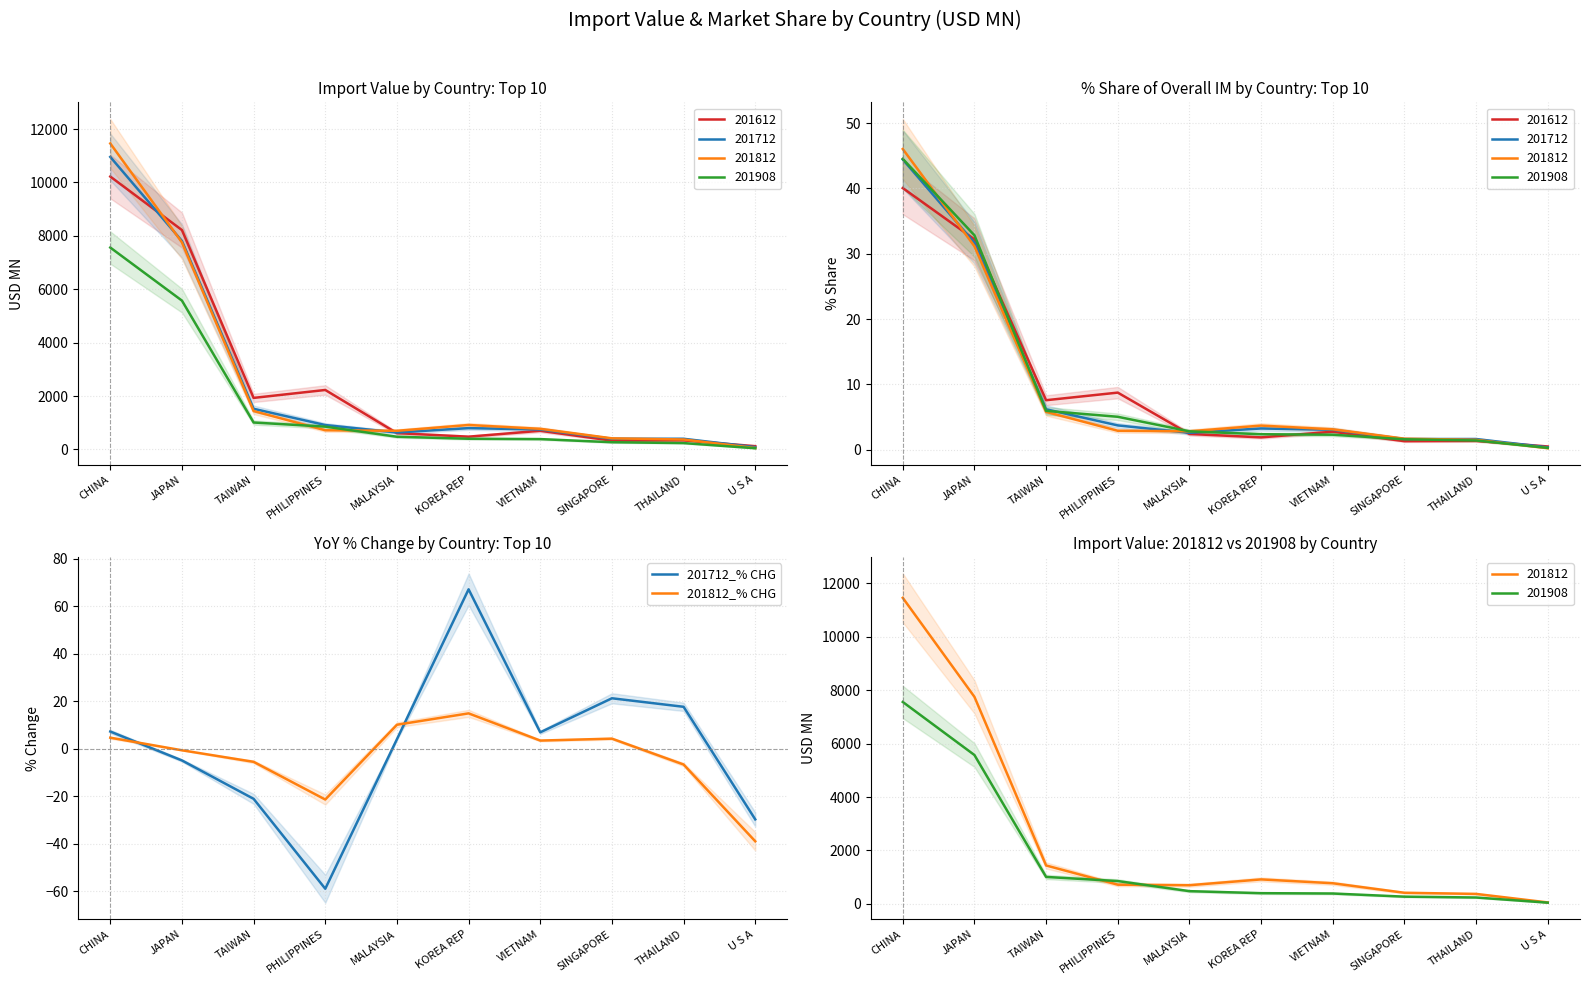

What is the value of the 201812_% CHG point at the 10th from the left?

-39.0